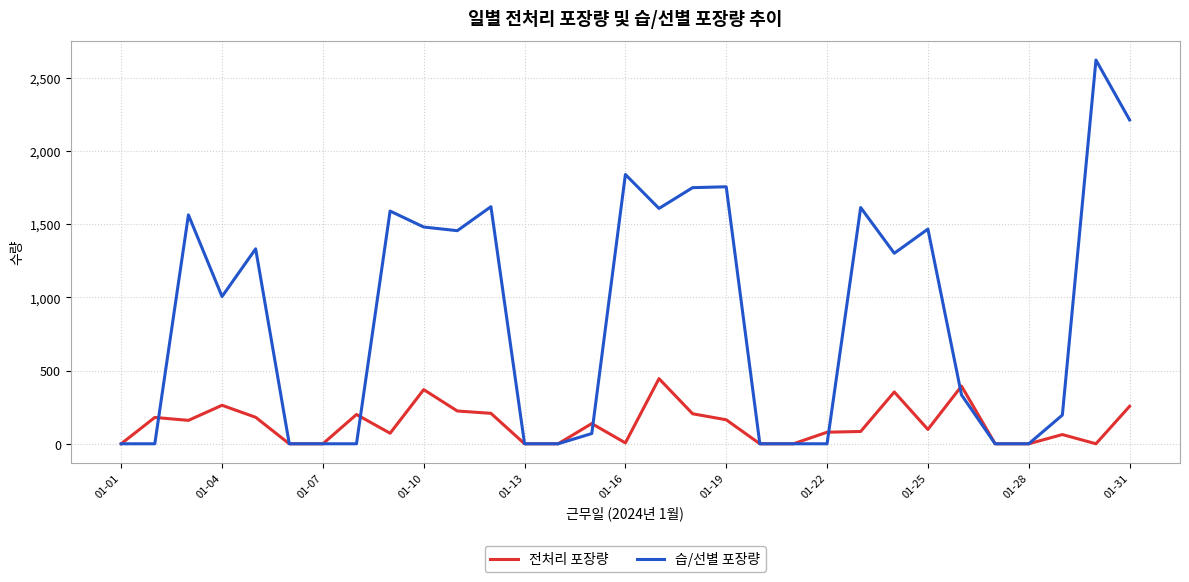

Which series has the largest total across all categories?

습/선별 포장량